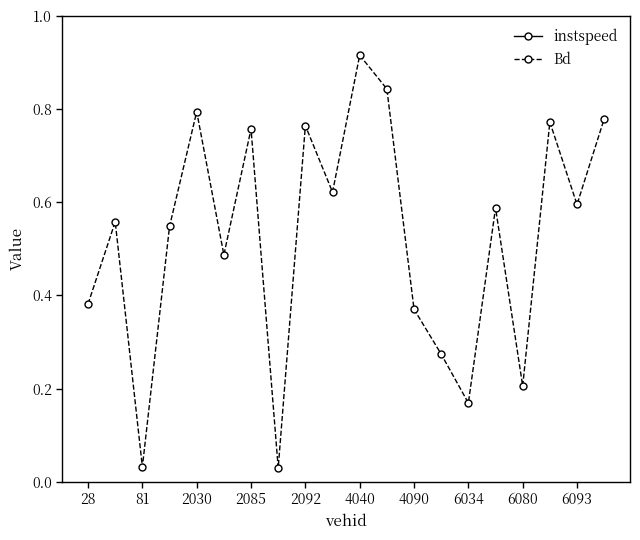

Rank the series at 19 from highest to lowest value.

instspeed, Bd